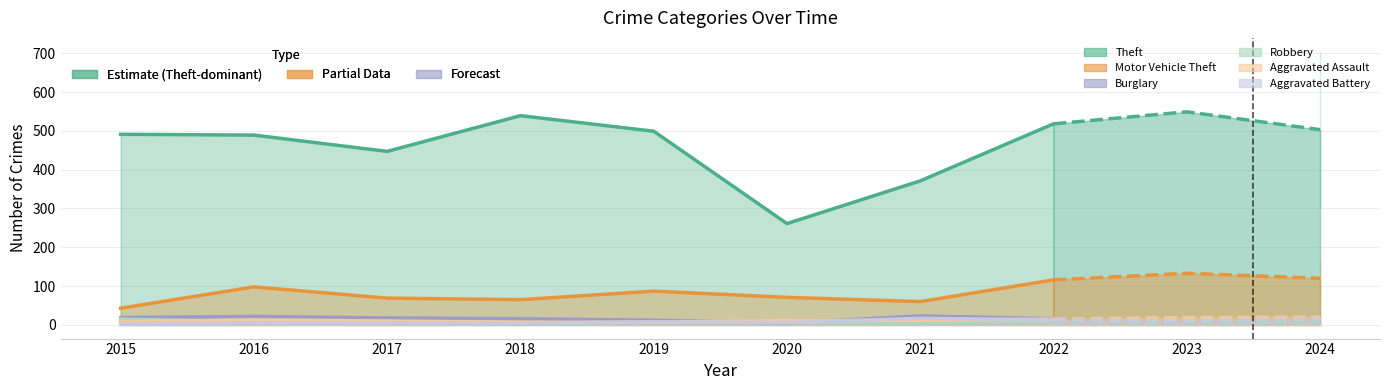

List the series in order of their peak value, highest first.

Theft, Motor Vehicle Theft, Burglary, Aggravated Assault, Aggravated Battery, Robbery